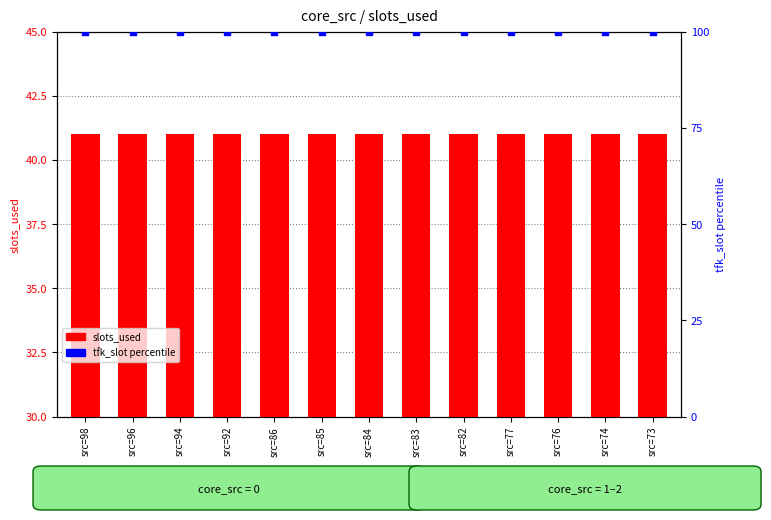

Which series has the largest total across all categories?

tfk_slot (percentile)